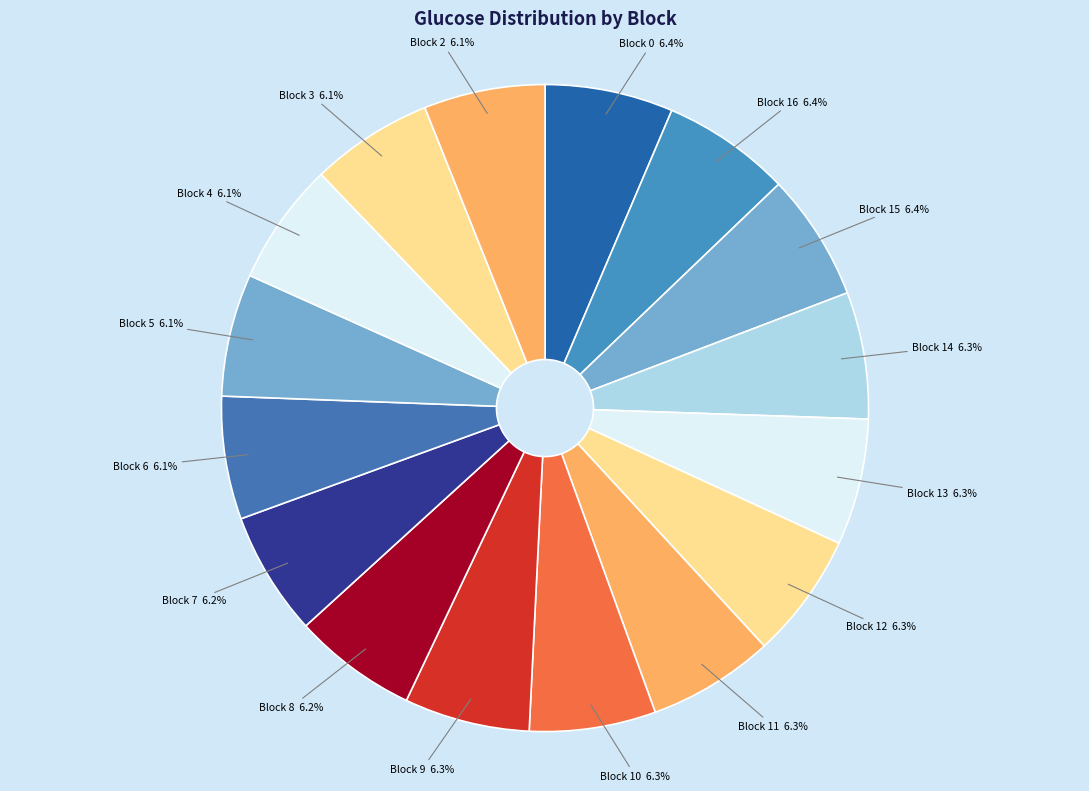

Rank the categories by value from highest to lowest.

16, 0, 15, 14, 13, 11, 10, 12, 9, 8, 7, 6, 5, 4, 3, 2